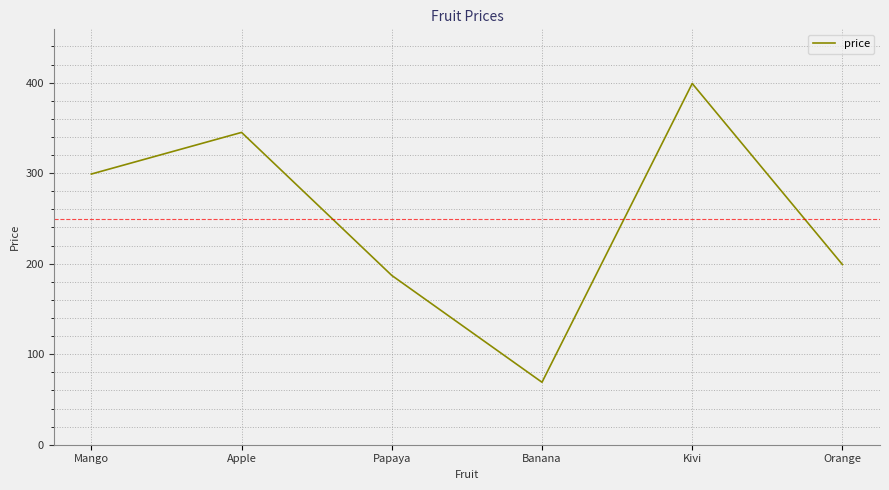

What is the maximum value shown in the chart?

399